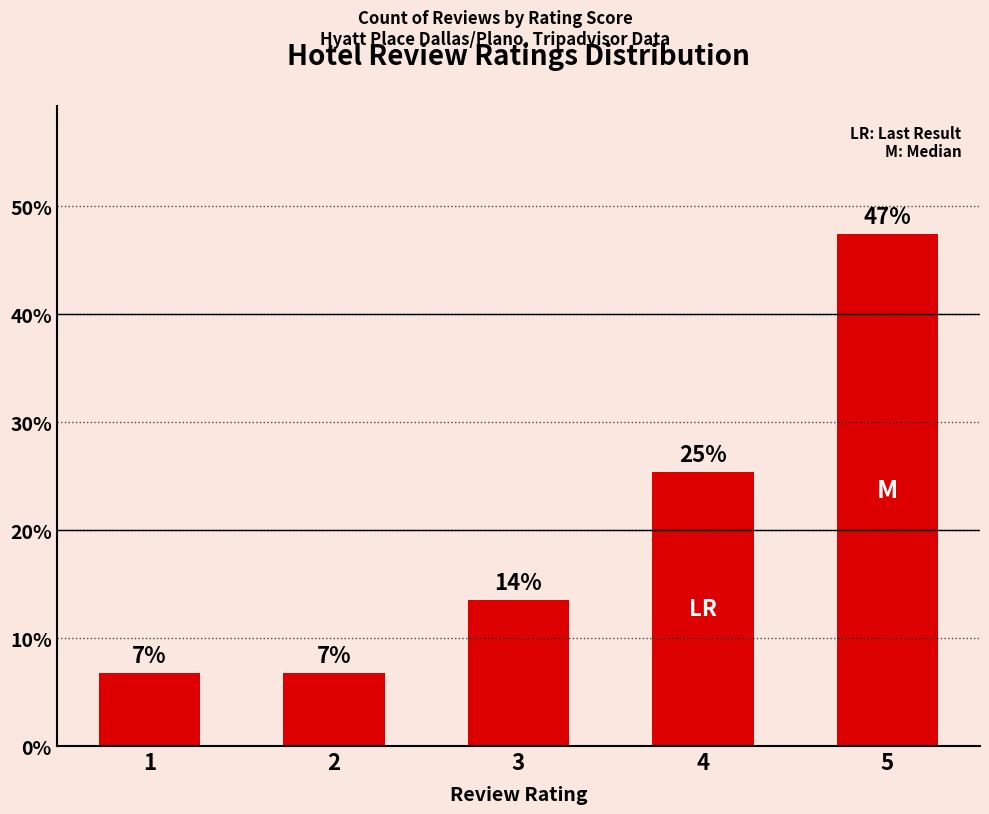

What is the value of the 2nd bar from the left?

6.8